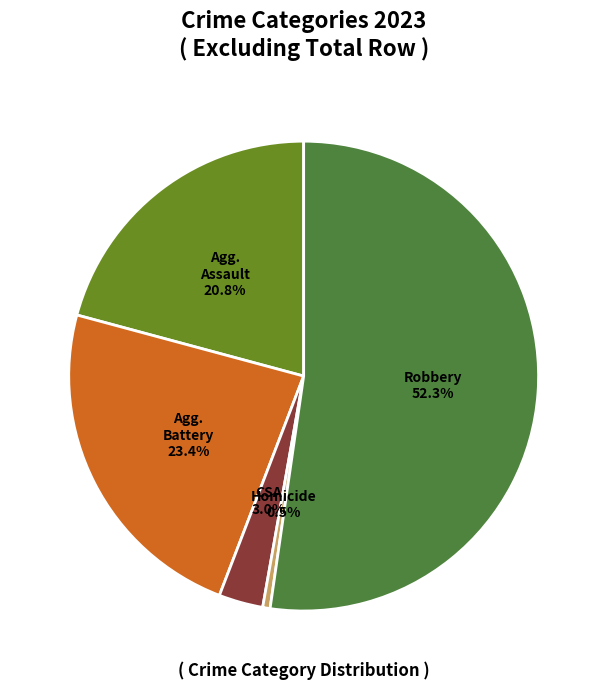

Is there any slice that represents more than half of the pie?

Yes